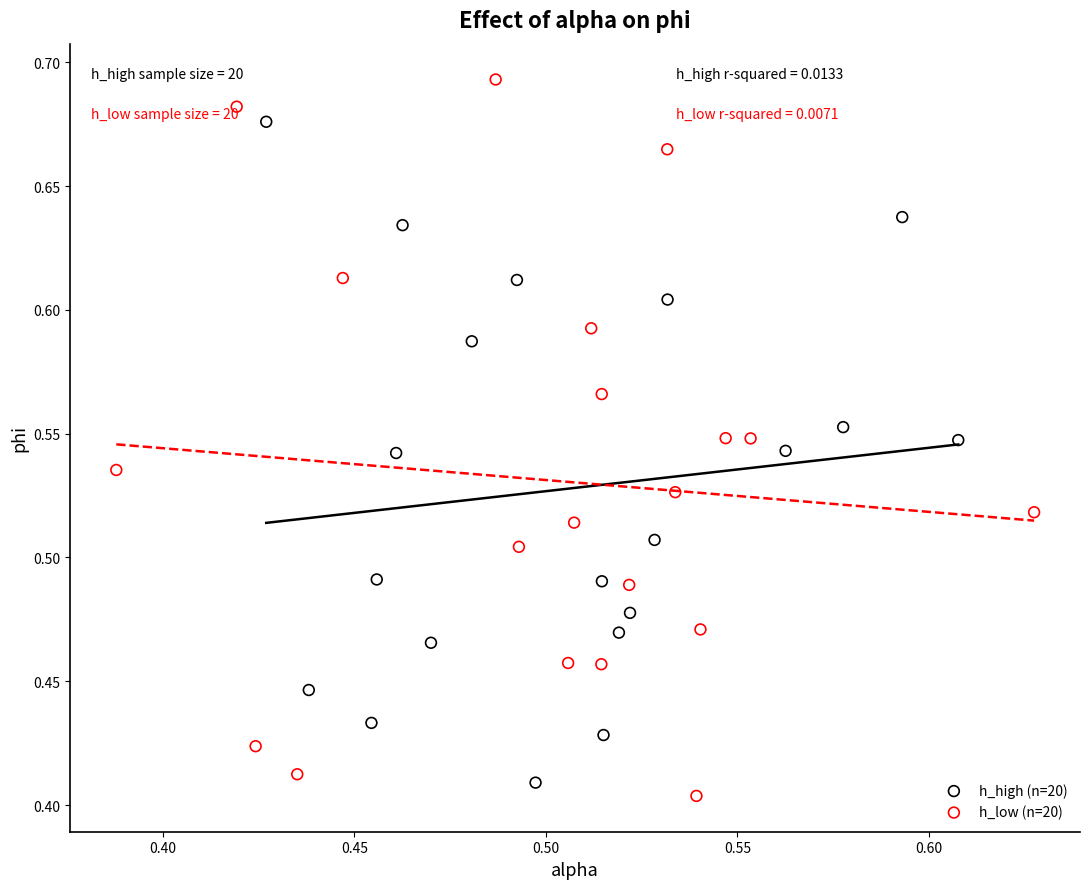

Which series contains the highest Y value?

h_low (n=20)